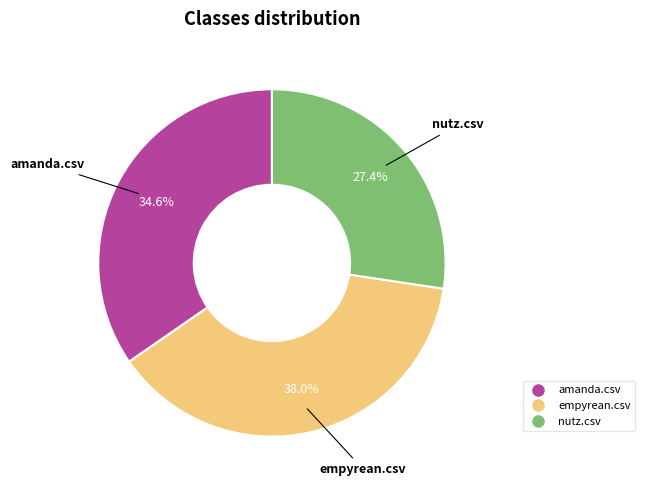

To the nearest percent, what portion does nutz.csv represent?

27%